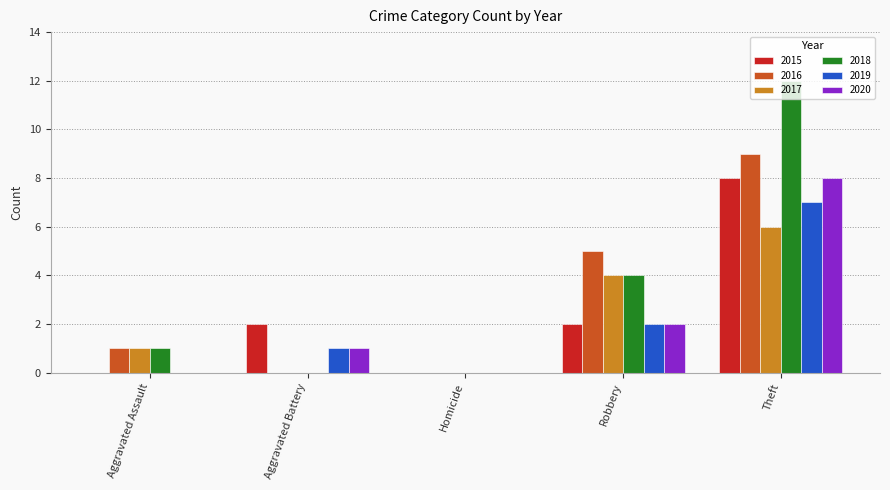

Is the value of 2019 at Theft greater than the value of 2016 at Aggravated Battery?

Yes